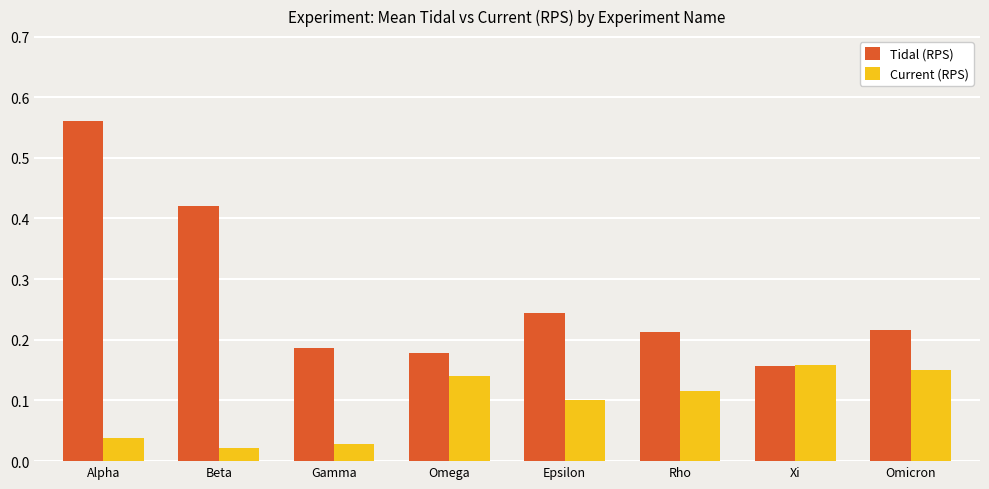

Which category has the highest value across all series?

Alpha